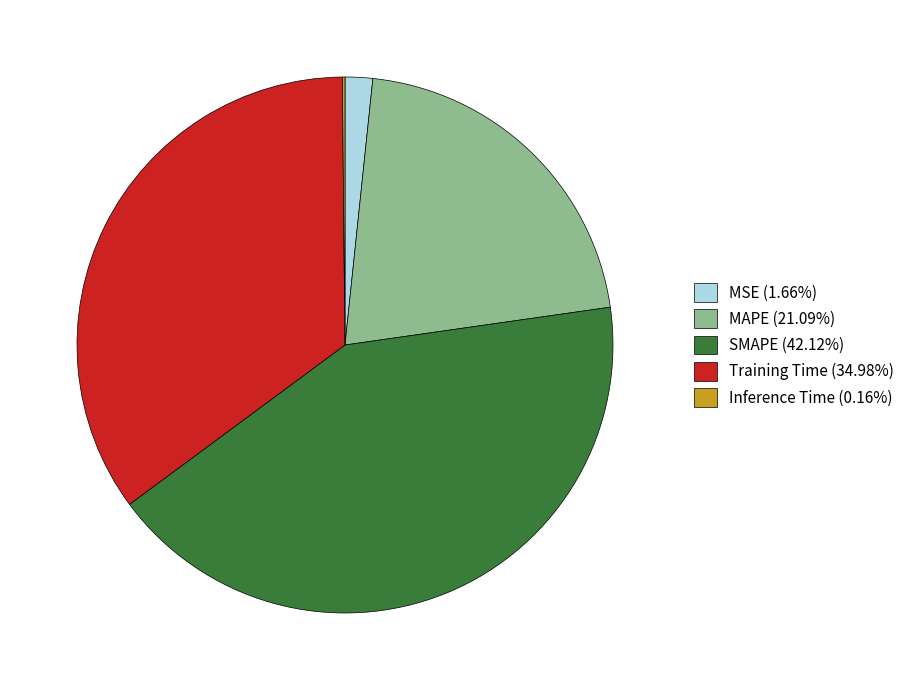

Combined, do Training Time (34.98%) and MSE (1.66%) account for over 50%?

No